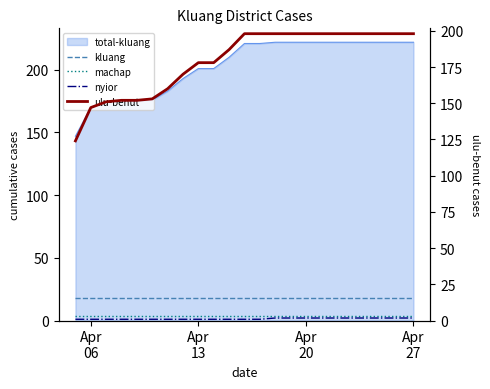

True or false: nyior has more than 1 interior local peaks.

False